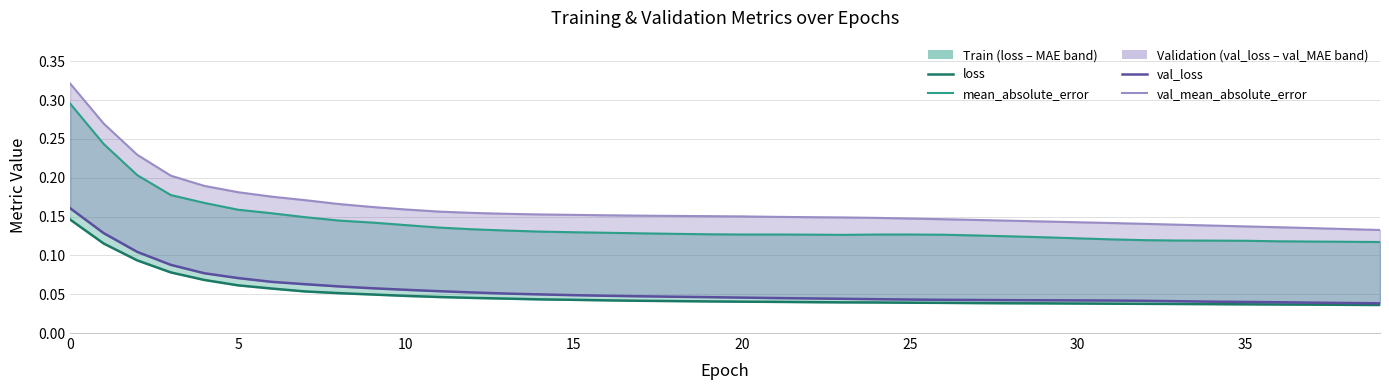

How many val_loss values are between 0 and 1?

40